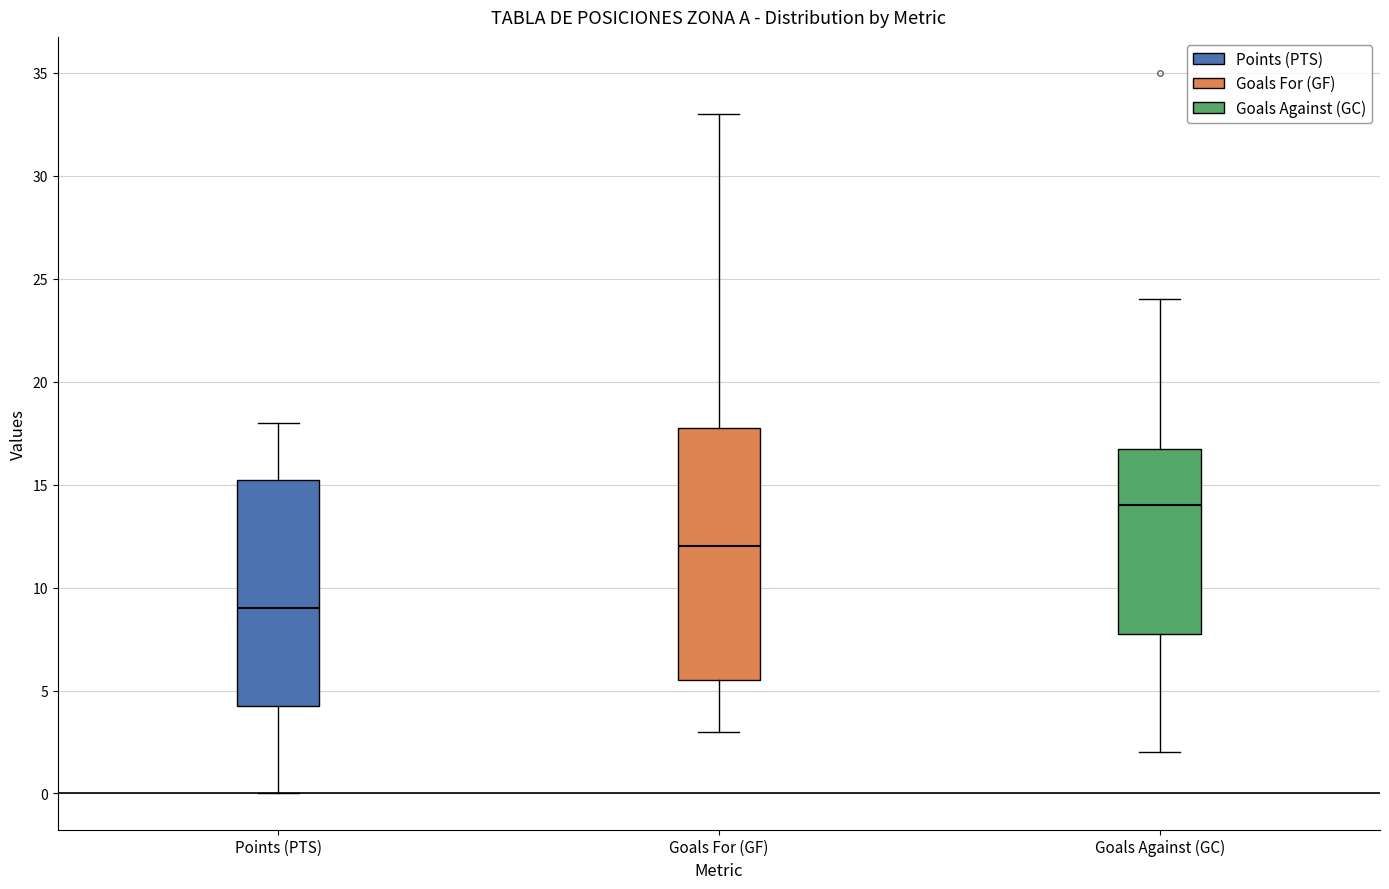

Reading left to right, transcribe this box plot: for each box, give where its median line is, the range the box spans, and where its two whiskers end, as read against the y-axis. The values are not printed on the chart, so give them approximately, as read against the axis.

Points (PTS): median 9.0, box 4.5 to 15.5, whiskers 0.0 to 18.0
Goals For (GF): median 12.0, box 5.5 to 18.0, whiskers 3.0 to 33.0
Goals Against (GC): median 14.0, box 8.0 to 17.0, whiskers 2.0 to 24.0